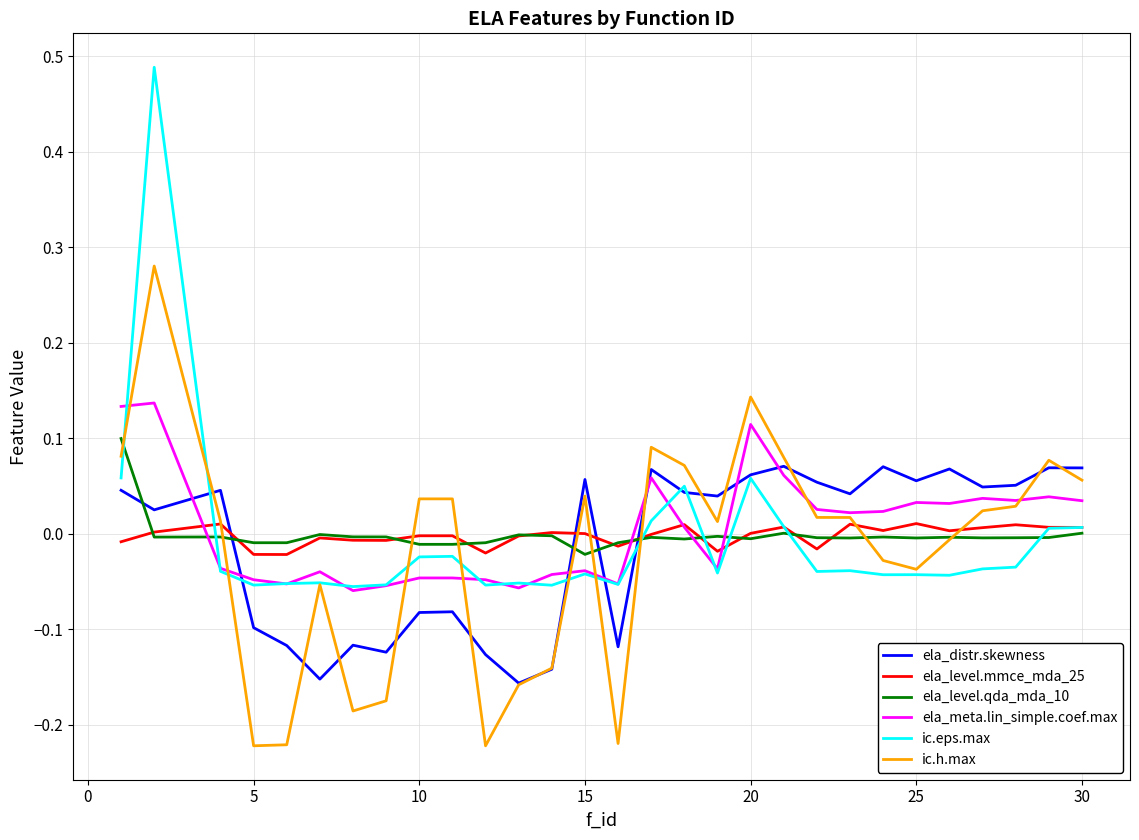

Which series has the widest spread of values?

ic.eps.max